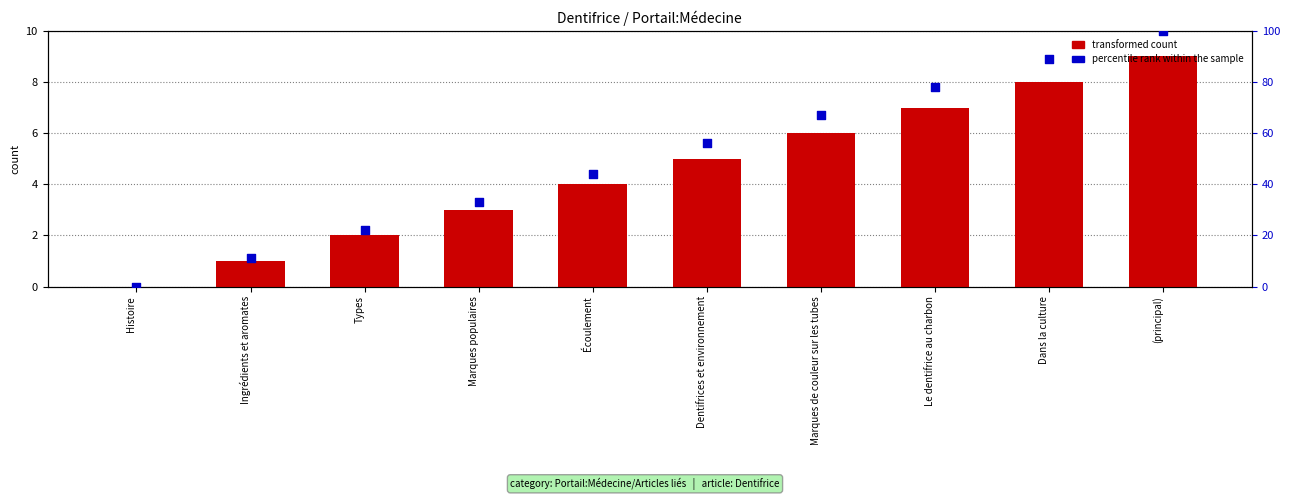

What are all the series names shown in the legend?

transformed count, percentile rank within the sample